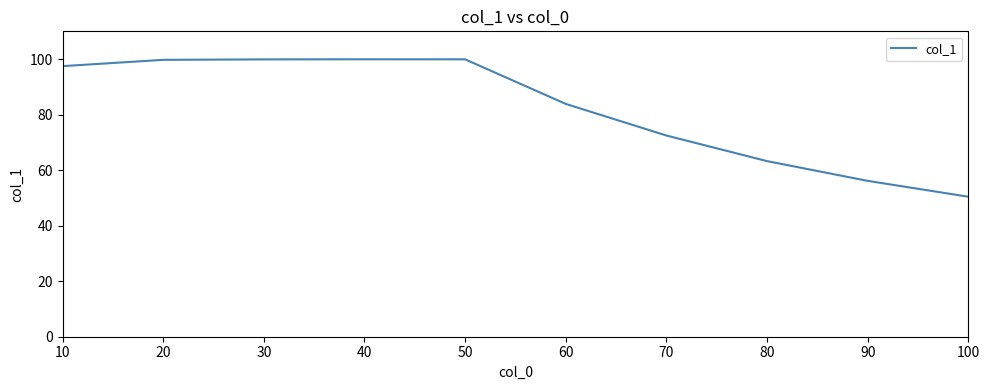

Count the number of values greater than 97.

5